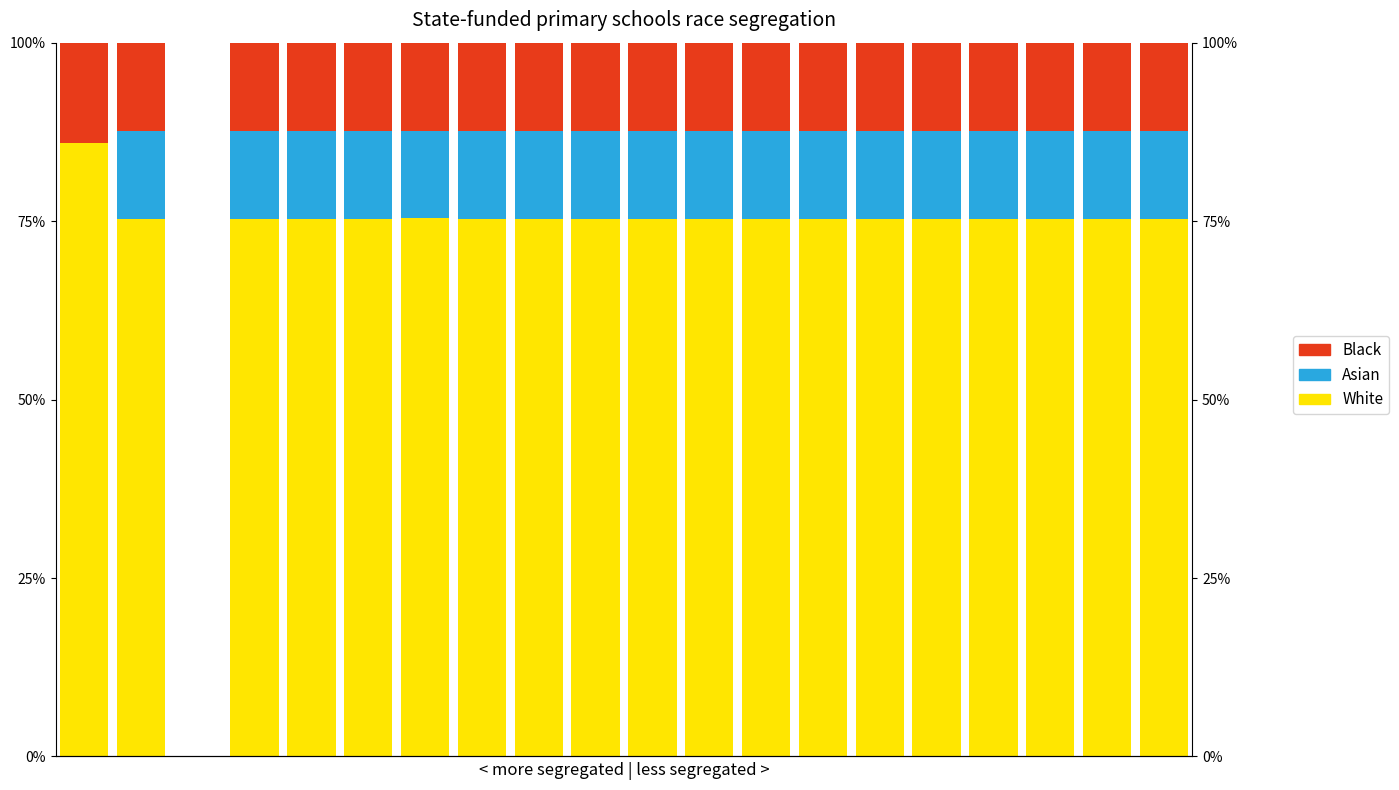

What is the maximum value shown in the chart?

86.0